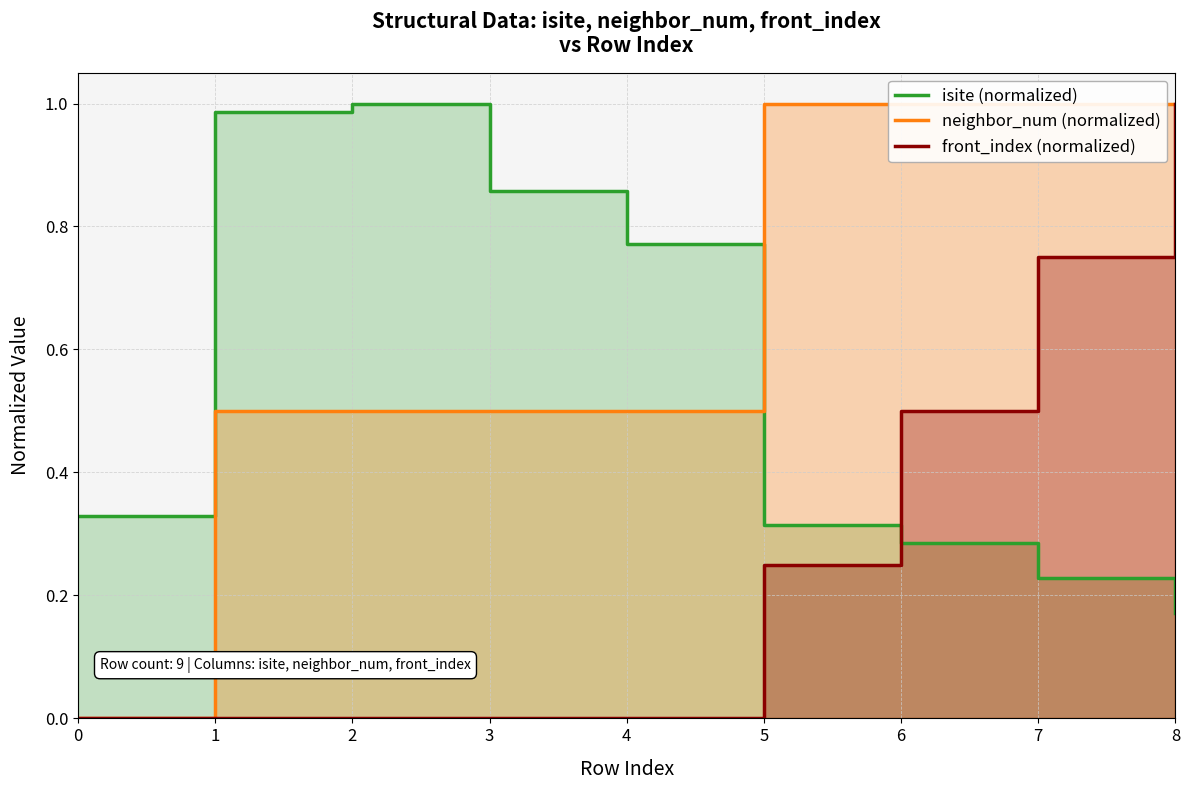

Is it true that isite (normalized) equals 0.1 at 0?

False